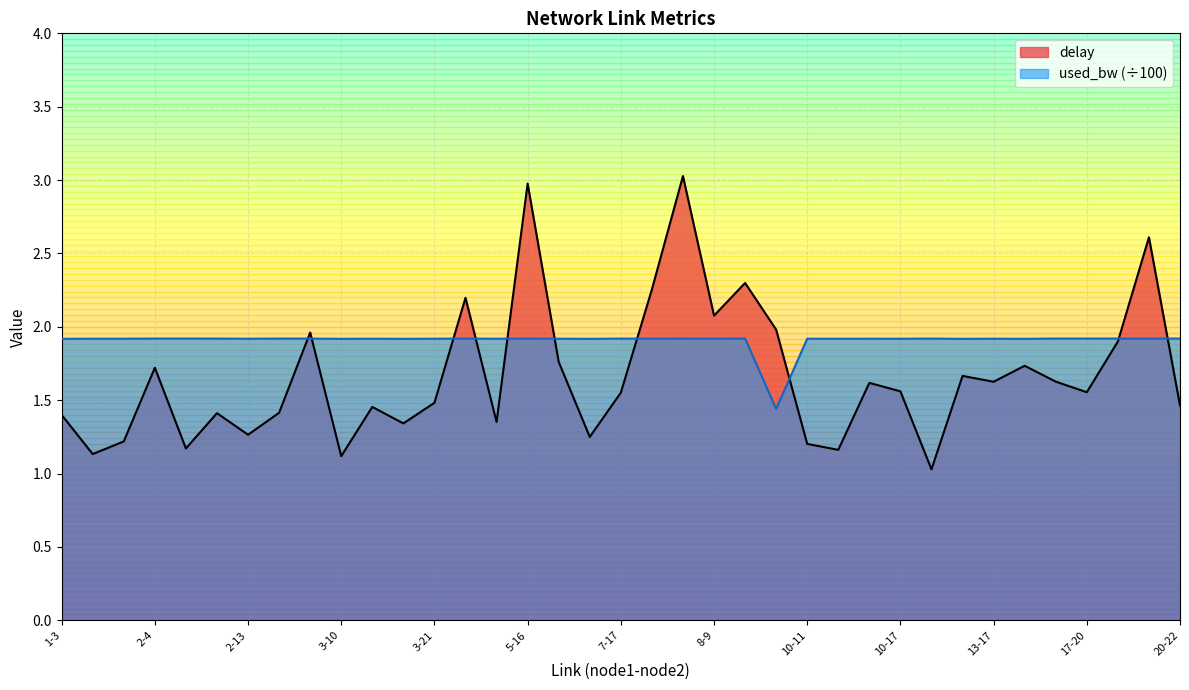

Reading left to right, list all the values displayed in this chart.

delay: 1.4	1.1	1.2	1.7	1.2	1.4	1.3	1.4	2.0	1.1	1.5	1.3	1.5	2.2	1.4	3.0	1.8	1.2	1.6	2.3	3.0	2.1	2.3	2.0	1.2	1.2	1.6	1.6	1.0	1.7	1.6	1.7	1.6	1.6	1.9	2.6	1.5
used_bw: 1.9	1.9	1.9	1.9	1.9	1.9	1.9	1.9	1.9	1.9	1.9	1.9	1.9	1.9	1.9	1.9	1.9	1.9	1.9	1.9	1.9	1.9	1.9	1.4	1.9	1.9	1.9	1.9	1.9	1.9	1.9	1.9	1.9	1.9	1.9	1.9	1.9